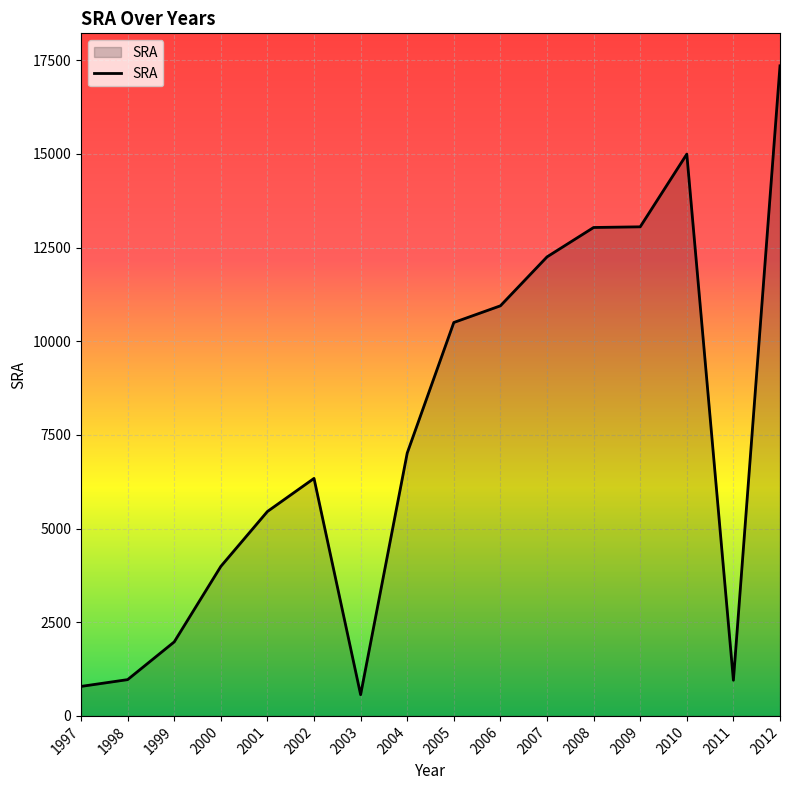

True or false: the data shows 6008.4 at 2007.

False